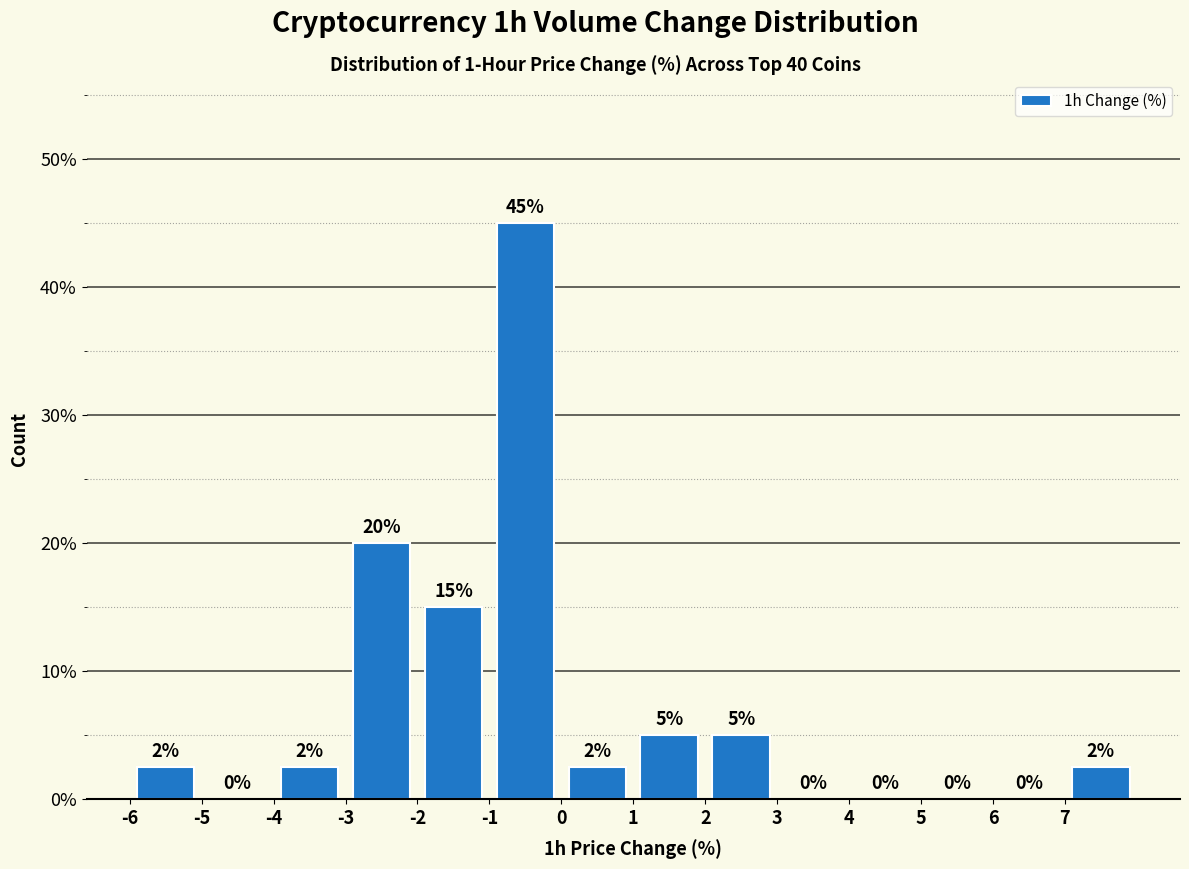

Which range on the x-axis has the tallest bar?

-1 to 0